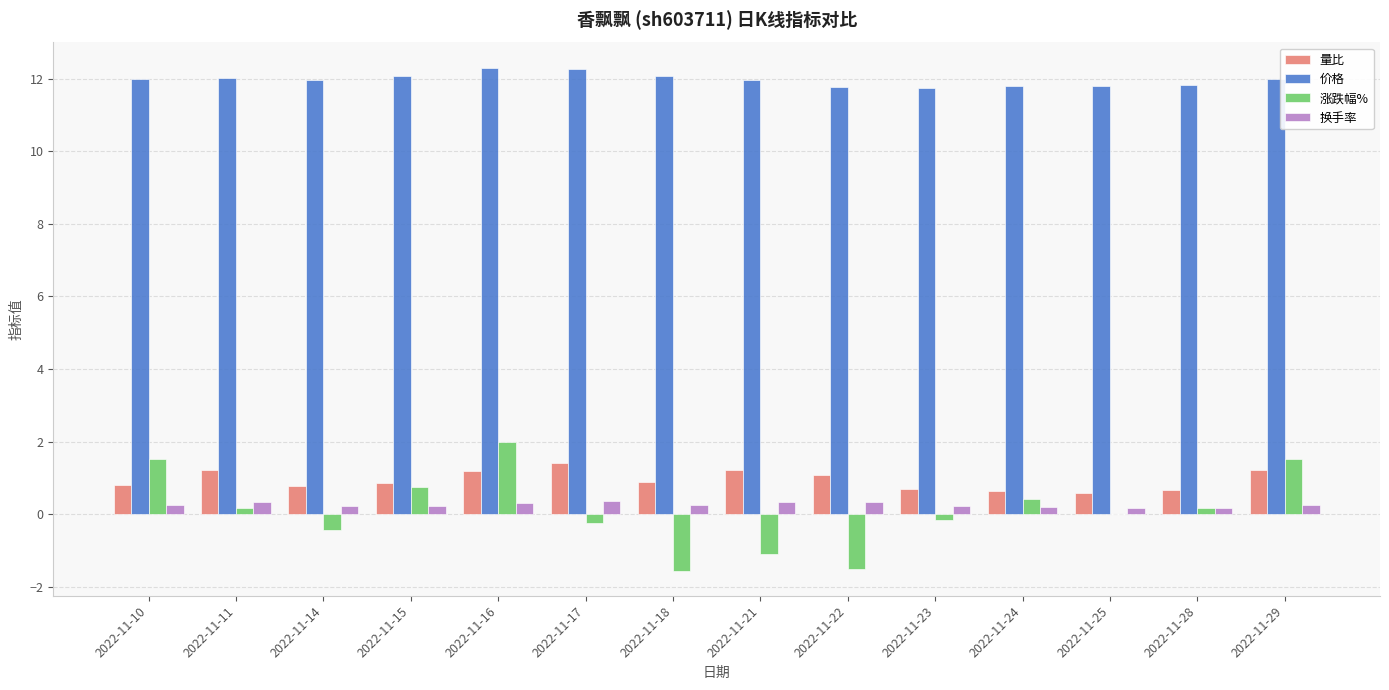

What is the total value across all series at 2022-11-11?

13.8